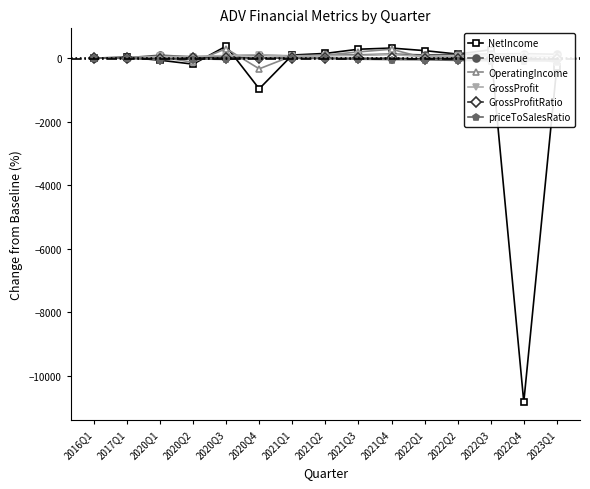

What is the label of the 10th point from the right?

2020Q4